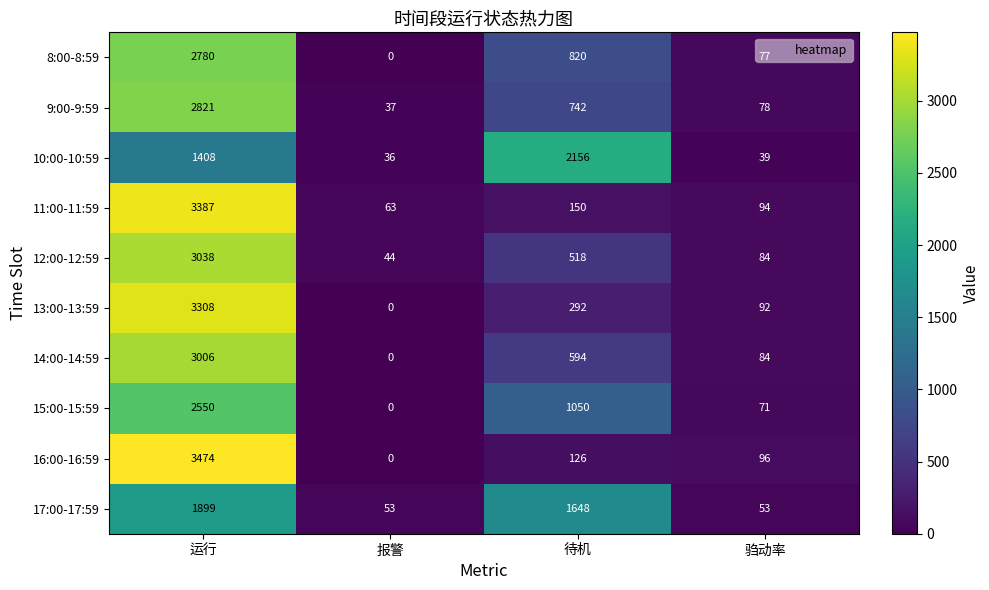

List the series in order of their peak value, lowest first.

17:00-17:59, 10:00-10:59, 15:00-15:59, 8:00-8:59, 9:00-9:59, 14:00-14:59, 12:00-12:59, 13:00-13:59, 11:00-11:59, 16:00-16:59